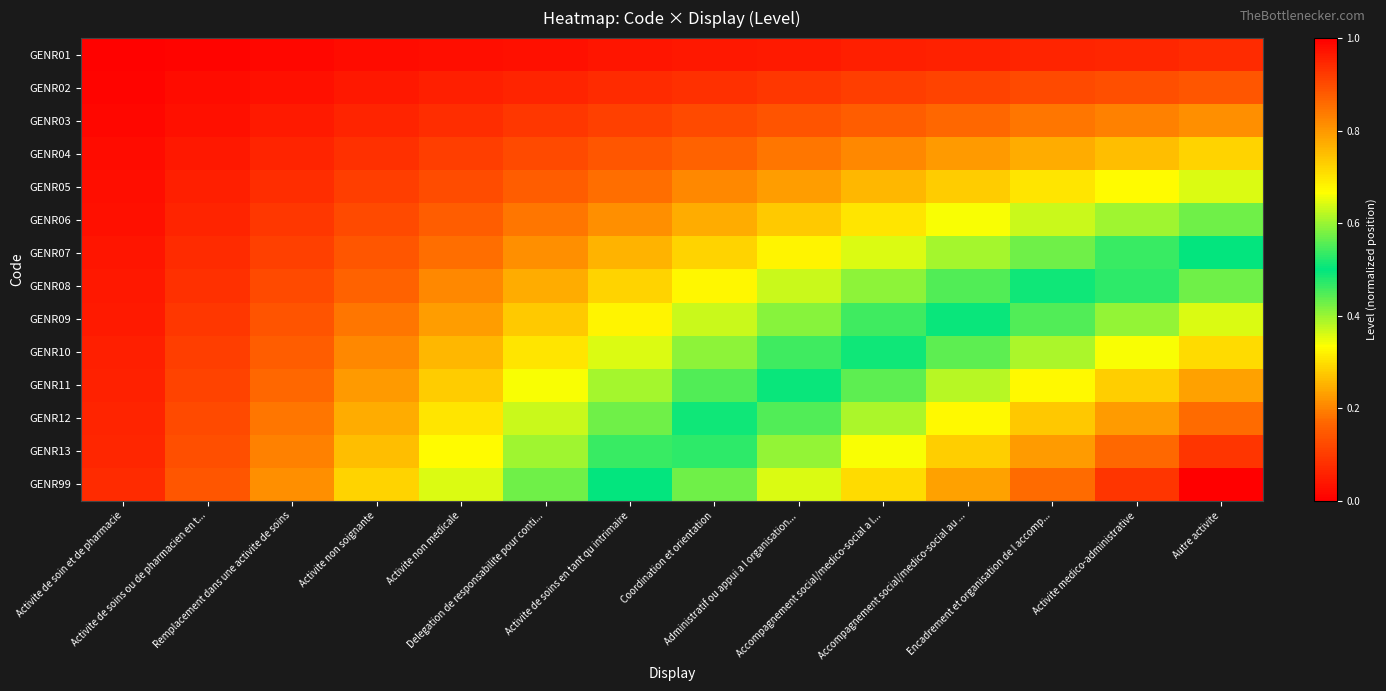

Reading left to right, what are all the values shown in this chart?

GENR01: Activite de soin et de pharmacie=0.0	Activite de soins ou de pharmacien en t...=0.0	Remplacement dans une activite de soins=0.0	Activite non soignante=0.0	Activite non medicale=0.0	Delegation de responsabilite pour conti...=0.0	Activite de soins en tant qu intrimaire=0.0	Coordination et orientation=0.0	Administratif ou appui a l organisation...=0.0	Accompagnement social/medico-social a l...=0.1	Accompagnement social/medico-social au ...=0.1	Encadrement et organisation de l accomp...=0.1	Activite medico-administrative=0.1	Autre activite=0.1
GENR02: Activite de soin et de pharmacie=0.0	Activite de soins ou de pharmacien en t...=0.0	Remplacement dans une activite de soins=0.0	Activite non soignante=0.0	Activite non medicale=0.1	Delegation de responsabilite pour conti...=0.1	Activite de soins en tant qu intrimaire=0.1	Coordination et orientation=0.1	Administratif ou appui a l organisation...=0.1	Accompagnement social/medico-social a l...=0.1	Accompagnement social/medico-social au ...=0.1	Encadrement et organisation de l accomp...=0.1	Activite medico-administrative=0.1	Autre activite=0.1
GENR03: Activite de soin et de pharmacie=0.0	Activite de soins ou de pharmacien en t...=0.0	Remplacement dans une activite de soins=0.0	Activite non soignante=0.1	Activite non medicale=0.1	Delegation de responsabilite pour conti...=0.1	Activite de soins en tant qu intrimaire=0.1	Coordination et orientation=0.1	Administratif ou appui a l organisation...=0.1	Accompagnement social/medico-social a l...=0.2	Accompagnement social/medico-social au ...=0.2	Encadrement et organisation de l accomp...=0.2	Activite medico-administrative=0.2	Autre activite=0.2
GENR04: Activite de soin et de pharmacie=0.0	Activite de soins ou de pharmacien en t...=0.0	Remplacement dans une activite de soins=0.1	Activite non soignante=0.1	Activite non medicale=0.1	Delegation de responsabilite pour conti...=0.1	Activite de soins en tant qu intrimaire=0.1	Coordination et orientation=0.2	Administratif ou appui a l organisation...=0.2	Accompagnement social/medico-social a l...=0.2	Accompagnement social/medico-social au ...=0.2	Encadrement et organisation de l accomp...=0.2	Activite medico-administrative=0.3	Autre activite=0.3
GENR05: Activite de soin et de pharmacie=0.0	Activite de soins ou de pharmacien en t...=0.1	Remplacement dans une activite de soins=0.1	Activite non soignante=0.1	Activite non medicale=0.1	Delegation de responsabilite pour conti...=0.2	Activite de soins en tant qu intrimaire=0.2	Coordination et orientation=0.2	Administratif ou appui a l organisation...=0.2	Accompagnement social/medico-social a l...=0.3	Accompagnement social/medico-social au ...=0.3	Encadrement et organisation de l accomp...=0.3	Activite medico-administrative=0.3	Autre activite=0.4
GENR06: Activite de soin et de pharmacie=0.0	Activite de soins ou de pharmacien en t...=0.1	Remplacement dans une activite de soins=0.1	Activite non soignante=0.1	Activite non medicale=0.2	Delegation de responsabilite pour conti...=0.2	Activite de soins en tant qu intrimaire=0.2	Coordination et orientation=0.2	Administratif ou appui a l organisation...=0.3	Accompagnement social/medico-social a l...=0.3	Accompagnement social/medico-social au ...=0.3	Encadrement et organisation de l accomp...=0.4	Activite medico-administrative=0.4	Autre activite=0.4
GENR07: Activite de soin et de pharmacie=0.0	Activite de soins ou de pharmacien en t...=0.1	Remplacement dans une activite de soins=0.1	Activite non soignante=0.1	Activite non medicale=0.2	Delegation de responsabilite pour conti...=0.2	Activite de soins en tant qu intrimaire=0.2	Coordination et orientation=0.3	Administratif ou appui a l organisation...=0.3	Accompagnement social/medico-social a l...=0.4	Accompagnement social/medico-social au ...=0.4	Encadrement et organisation de l accomp...=0.4	Activite medico-administrative=0.5	Autre activite=0.5
GENR08: Activite de soin et de pharmacie=0.0	Activite de soins ou de pharmacien en t...=0.1	Remplacement dans une activite de soins=0.1	Activite non soignante=0.2	Activite non medicale=0.2	Delegation de responsabilite pour conti...=0.2	Activite de soins en tant qu intrimaire=0.3	Coordination et orientation=0.3	Administratif ou appui a l organisation...=0.4	Accompagnement social/medico-social a l...=0.4	Accompagnement social/medico-social au ...=0.4	Encadrement et organisation de l accomp...=0.5	Activite medico-administrative=0.5	Autre activite=0.6
GENR09: Activite de soin et de pharmacie=0.0	Activite de soins ou de pharmacien en t...=0.1	Remplacement dans une activite de soins=0.1	Activite non soignante=0.2	Activite non medicale=0.2	Delegation de responsabilite pour conti...=0.3	Activite de soins en tant qu intrimaire=0.3	Coordination et orientation=0.4	Administratif ou appui a l organisation...=0.4	Accompagnement social/medico-social a l...=0.5	Accompagnement social/medico-social au ...=0.5	Encadrement et organisation de l accomp...=0.6	Activite medico-administrative=0.6	Autre activite=0.6
GENR10: Activite de soin et de pharmacie=0.1	Activite de soins ou de pharmacien en t...=0.1	Remplacement dans une activite de soins=0.2	Activite non soignante=0.2	Activite non medicale=0.3	Delegation de responsabilite pour conti...=0.3	Activite de soins en tant qu intrimaire=0.4	Coordination et orientation=0.4	Administratif ou appui a l organisation...=0.5	Accompagnement social/medico-social a l...=0.5	Accompagnement social/medico-social au ...=0.6	Encadrement et organisation de l accomp...=0.6	Activite medico-administrative=0.7	Autre activite=0.7
GENR11: Activite de soin et de pharmacie=0.1	Activite de soins ou de pharmacien en t...=0.1	Remplacement dans une activite de soins=0.2	Activite non soignante=0.2	Activite non medicale=0.3	Delegation de responsabilite pour conti...=0.3	Activite de soins en tant qu intrimaire=0.4	Coordination et orientation=0.4	Administratif ou appui a l organisation...=0.5	Accompagnement social/medico-social a l...=0.6	Accompagnement social/medico-social au ...=0.6	Encadrement et organisation de l accomp...=0.7	Activite medico-administrative=0.7	Autre activite=0.8
GENR12: Activite de soin et de pharmacie=0.1	Activite de soins ou de pharmacien en t...=0.1	Remplacement dans une activite de soins=0.2	Activite non soignante=0.2	Activite non medicale=0.3	Delegation de responsabilite pour conti...=0.4	Activite de soins en tant qu intrimaire=0.4	Coordination et orientation=0.5	Administratif ou appui a l organisation...=0.6	Accompagnement social/medico-social a l...=0.6	Accompagnement social/medico-social au ...=0.7	Encadrement et organisation de l accomp...=0.7	Activite medico-administrative=0.8	Autre activite=0.9
GENR13: Activite de soin et de pharmacie=0.1	Activite de soins ou de pharmacien en t...=0.1	Remplacement dans une activite de soins=0.2	Activite non soignante=0.3	Activite non medicale=0.3	Delegation de responsabilite pour conti...=0.4	Activite de soins en tant qu intrimaire=0.5	Coordination et orientation=0.5	Administratif ou appui a l organisation...=0.6	Accompagnement social/medico-social a l...=0.7	Accompagnement social/medico-social au ...=0.7	Encadrement et organisation de l accomp...=0.8	Activite medico-administrative=0.9	Autre activite=0.9
GENR99: Activite de soin et de pharmacie=0.1	Activite de soins ou de pharmacien en t...=0.1	Remplacement dans une activite de soins=0.2	Activite non soignante=0.3	Activite non medicale=0.4	Delegation de responsabilite pour conti...=0.4	Activite de soins en tant qu intrimaire=0.5	Coordination et orientation=0.6	Administratif ou appui a l organisation...=0.6	Accompagnement social/medico-social a l...=0.7	Accompagnement social/medico-social au ...=0.8	Encadrement et organisation de l accomp...=0.9	Activite medico-administrative=0.9	Autre activite=1.0